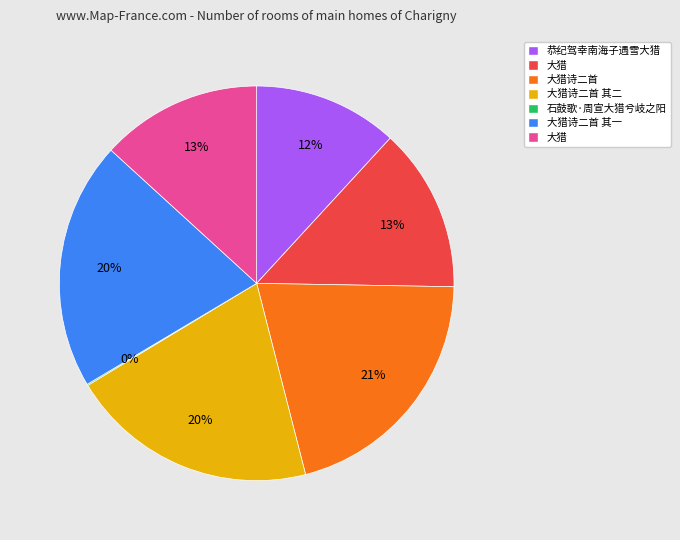

Is there any slice that represents more than half of the pie?

No